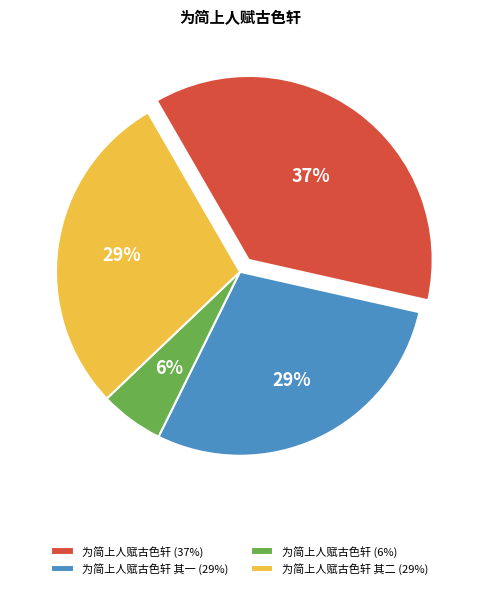

Which category has the smallest portion of the pie?

为简上人赋古色轩 (6%)